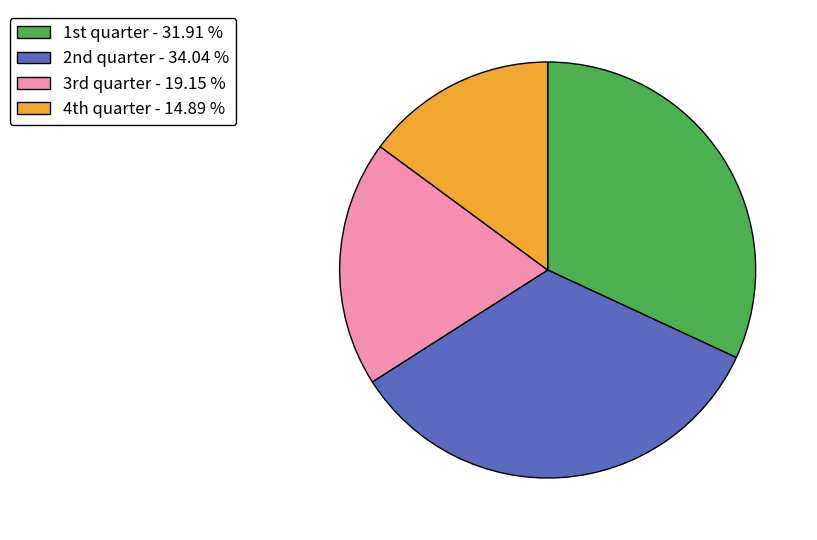

Is there a majority slice in this chart?

No